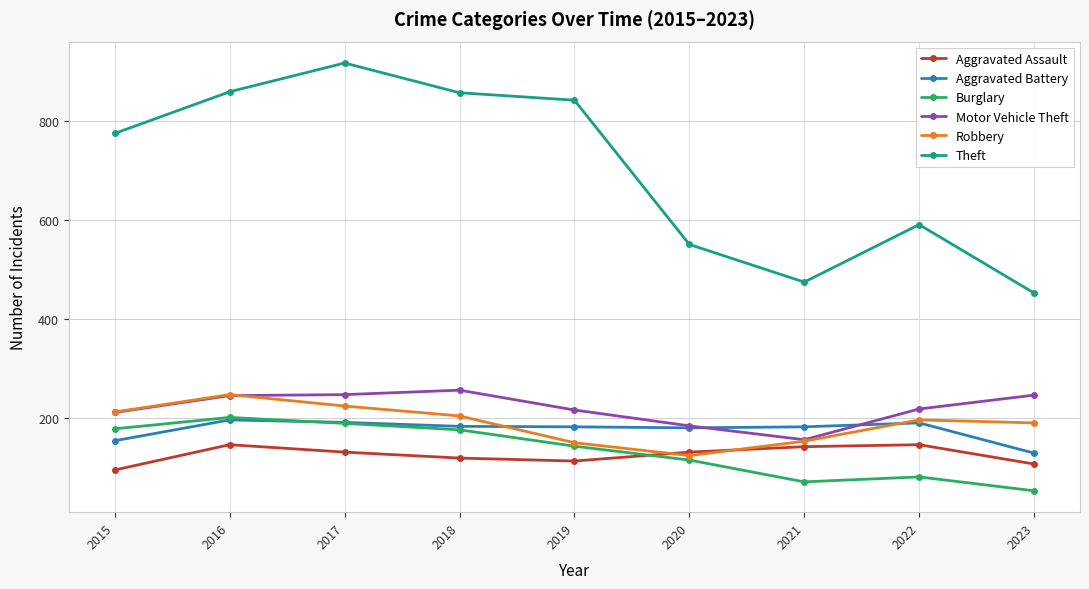

The value of Motor Vehicle Theft at 2016 is 245. True or false?

True